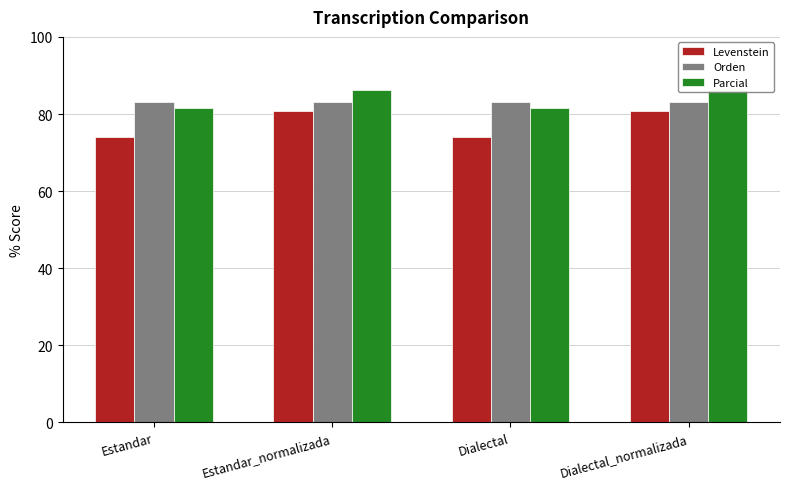

What is the average value of the Levenstein series?

77.5